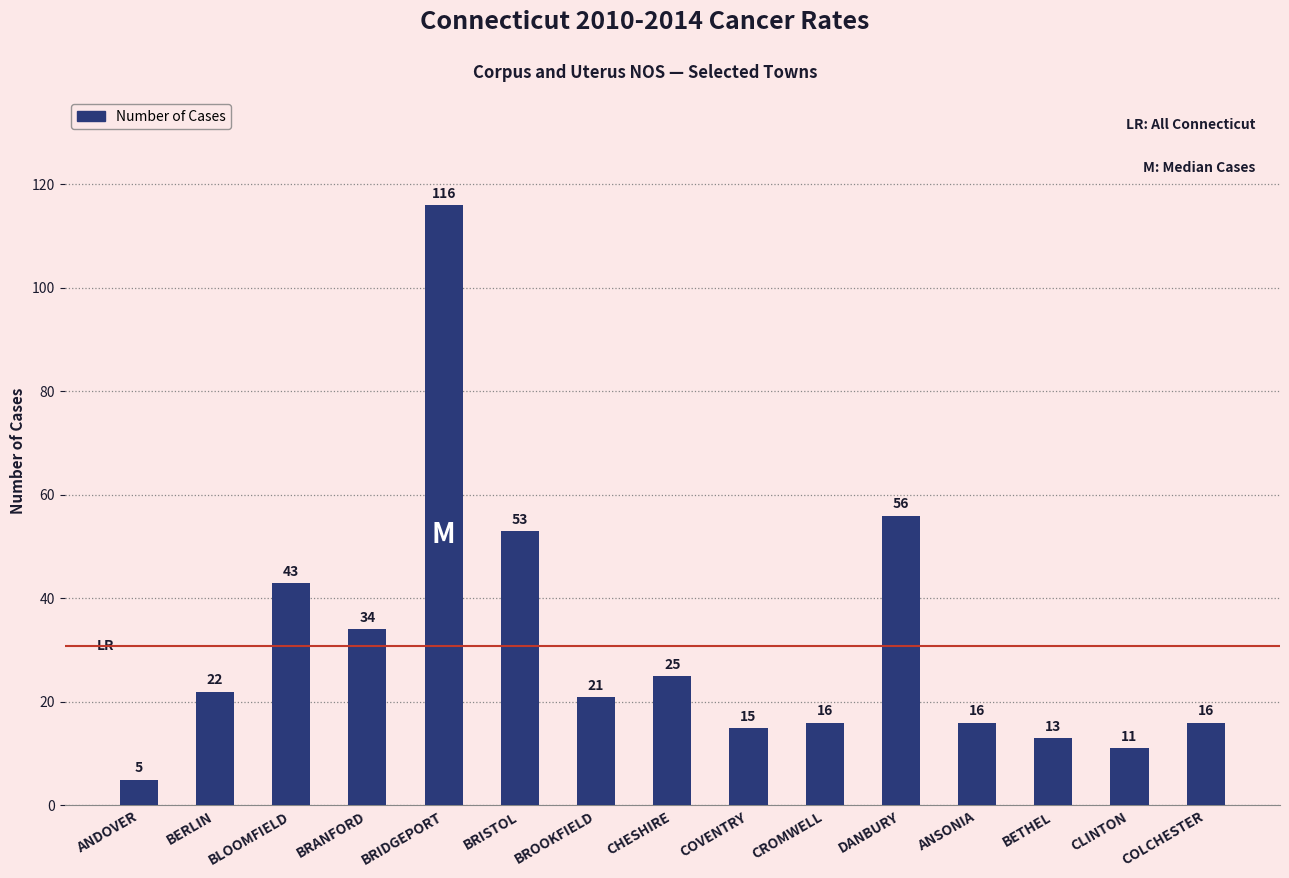

Which has a higher value, BROOKFIELD or BERLIN?

BERLIN